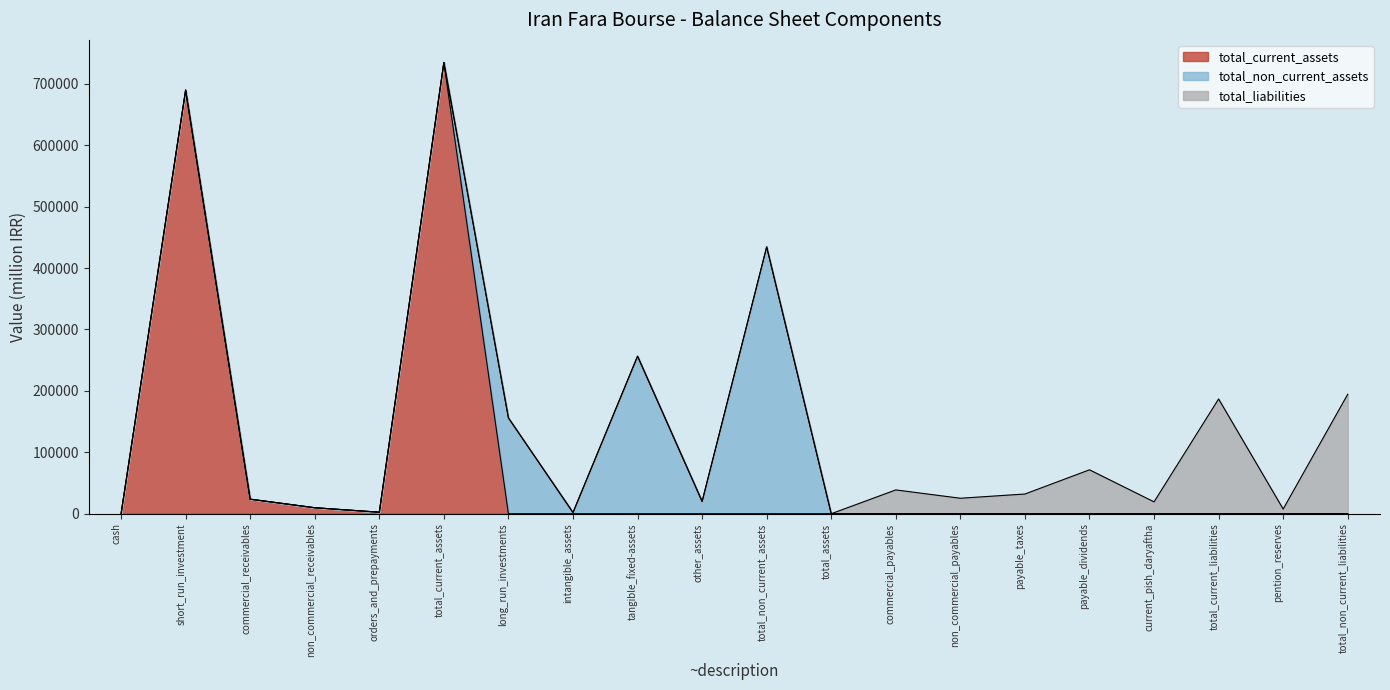

True or false: total_current_assets has more than 1 points higher than both neighbors.

True